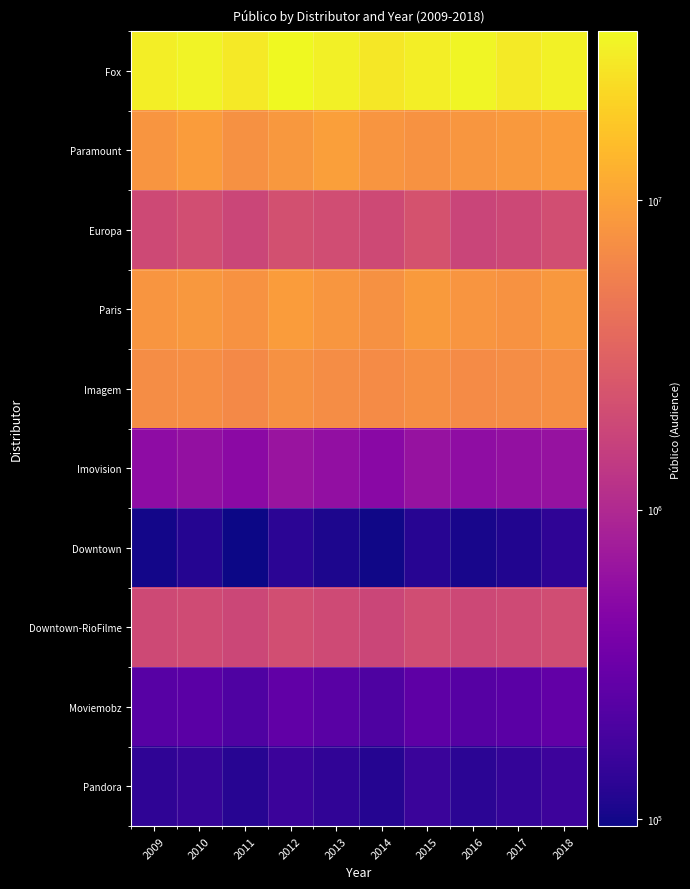

What is the minimum value shown in the chart?

95000